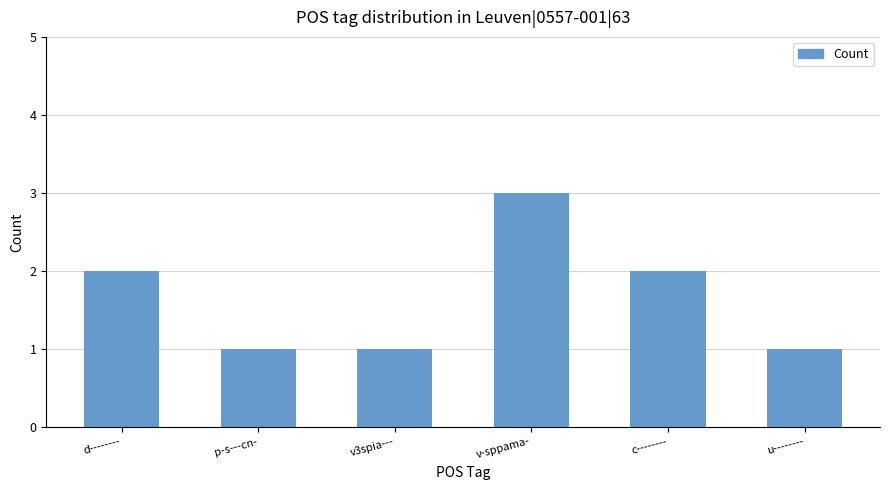

What is the label of the 1st bar from the right?

u--------